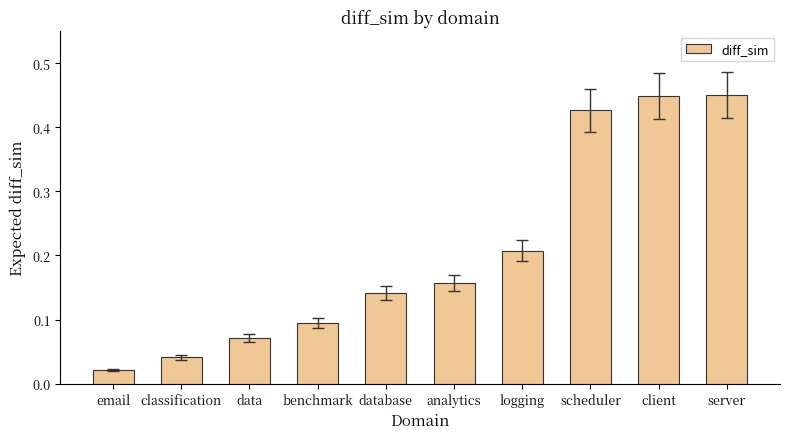

The chart shows a value of 0.3 at analytics. True or false?

False